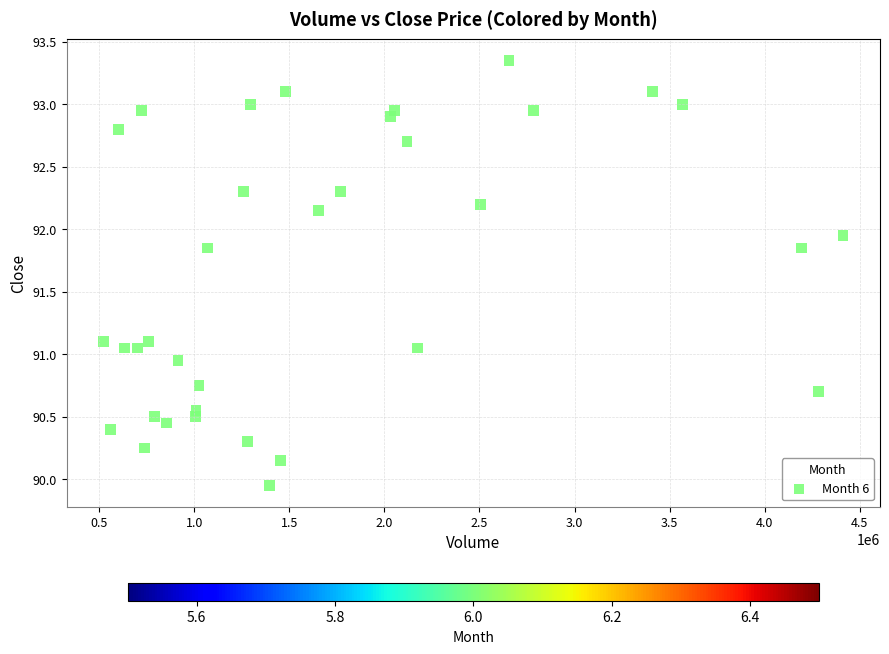

What is the range of Y values (max minus min)?

3.4